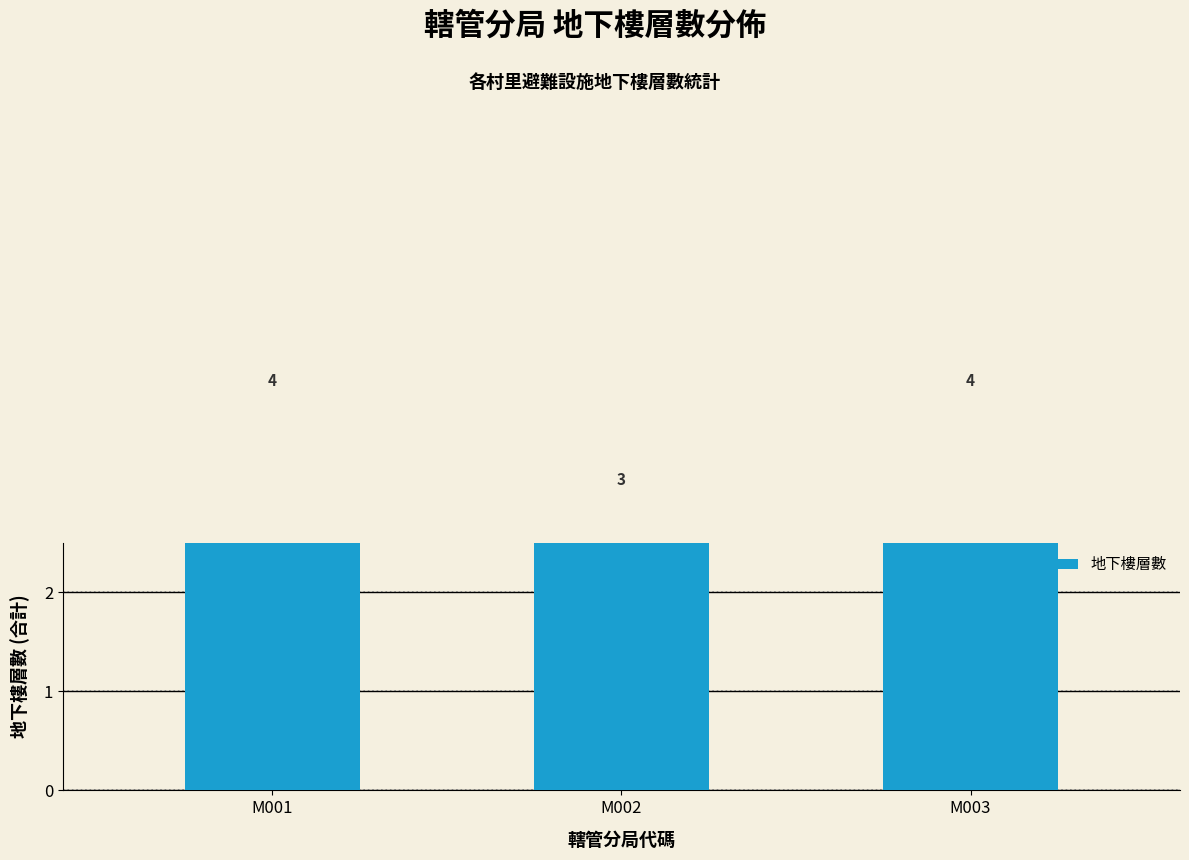

Approximately how many times larger is the value at M001 compared to M002?

1.3